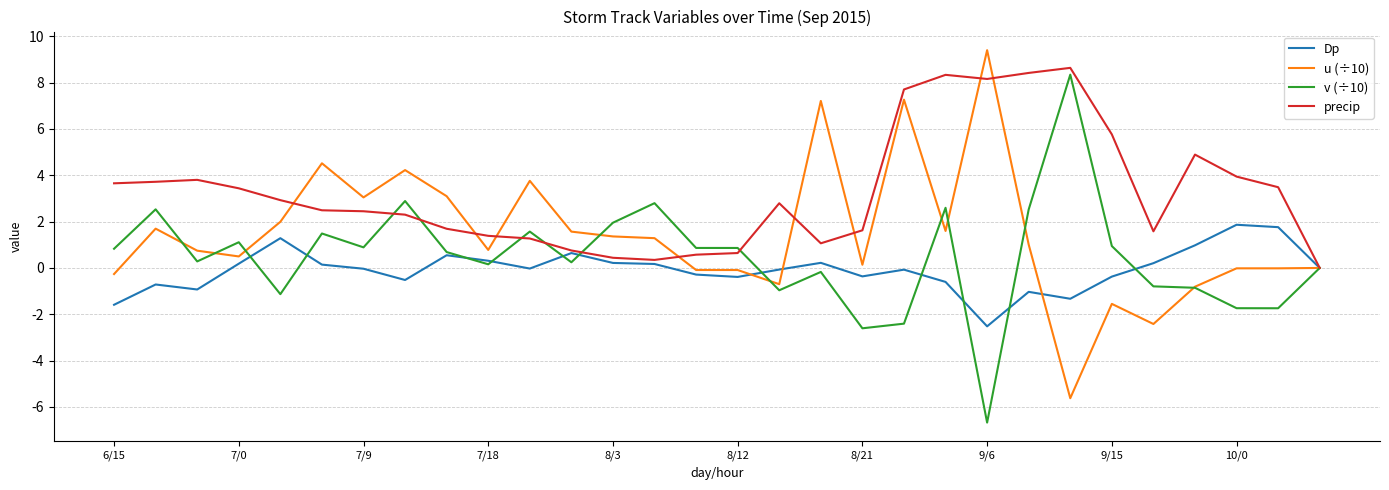

Which series has the largest total across all categories?

precip